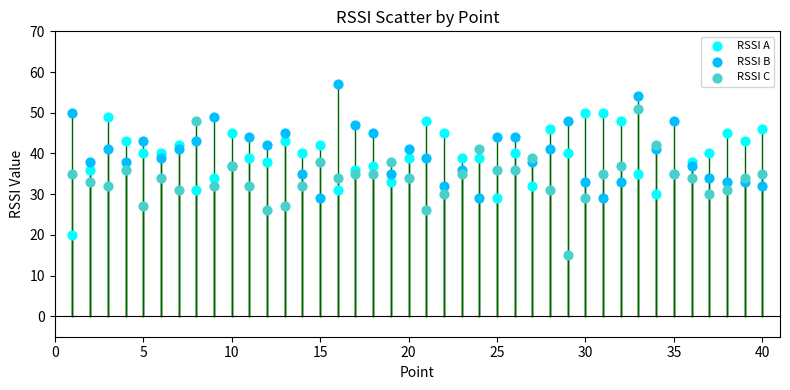

What are all the series names shown in the legend?

RSSI A, RSSI B, RSSI C